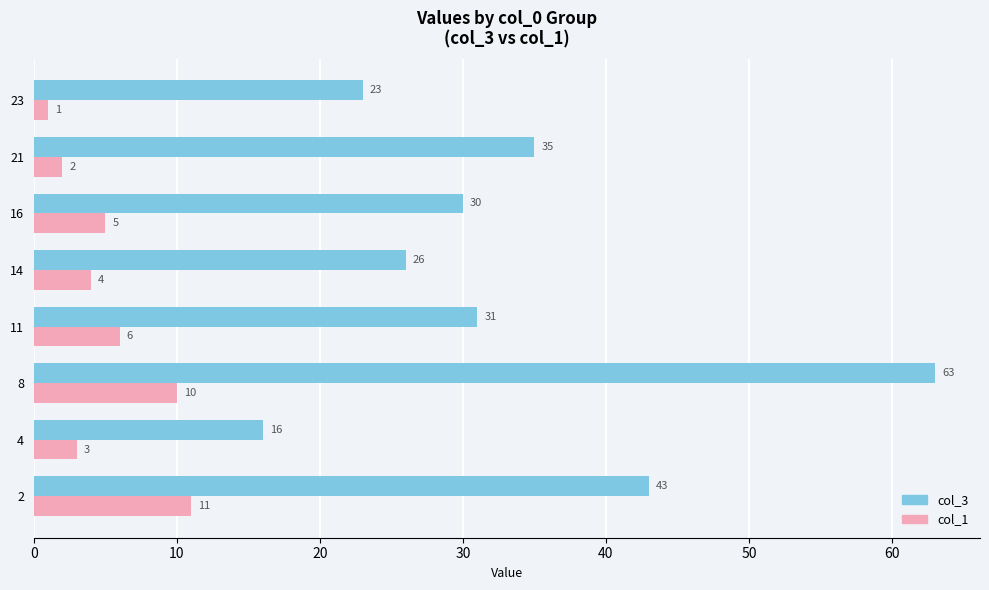

List the labels in order of col_3 value, largest first.

8, 2, 21, 11, 16, 14, 23, 4